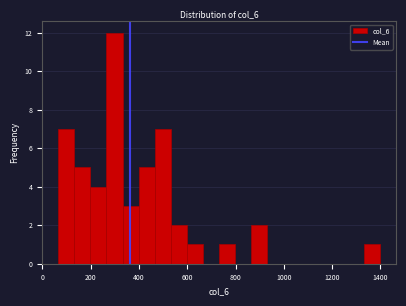

Around what value on the x-axis is the tallest bar? Give the approximate position of its centre, as read against the axis.

300